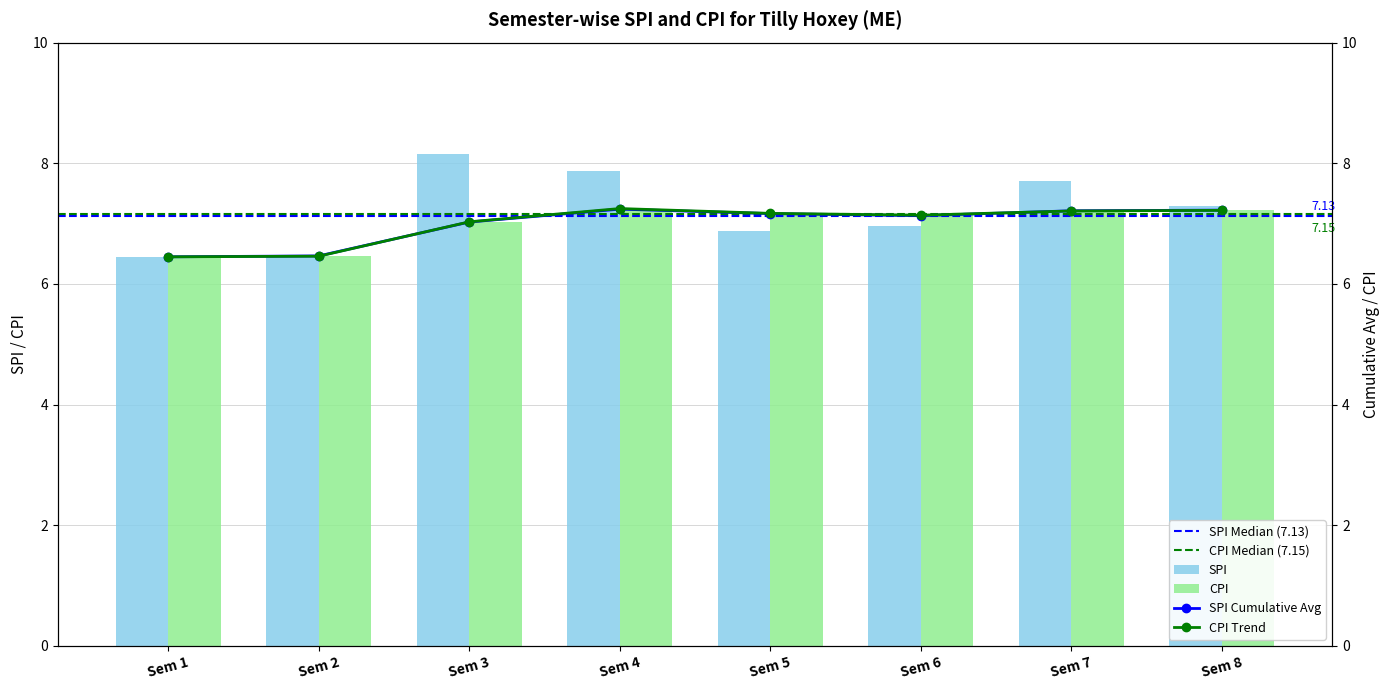

The CPI series shows 7.2 at Sem 7. True or false?

True